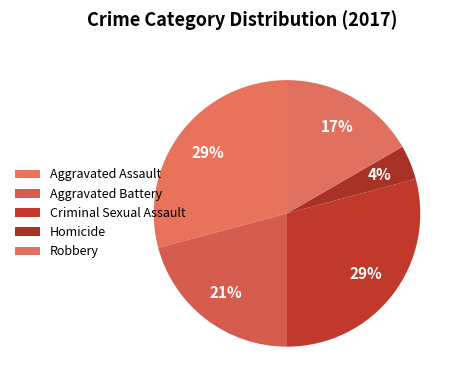

How many segments does this pie chart have?

5